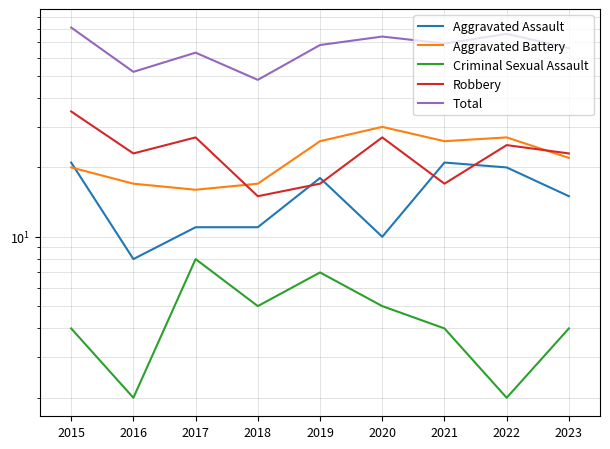

Is it true that Aggravated Assault equals 3 at 2016?

False